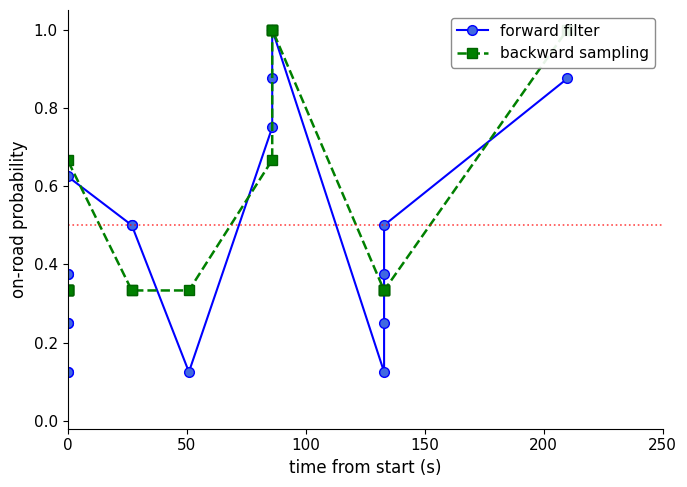

What is the difference between the maximum and minimum values in the backward sampling series?

0.7